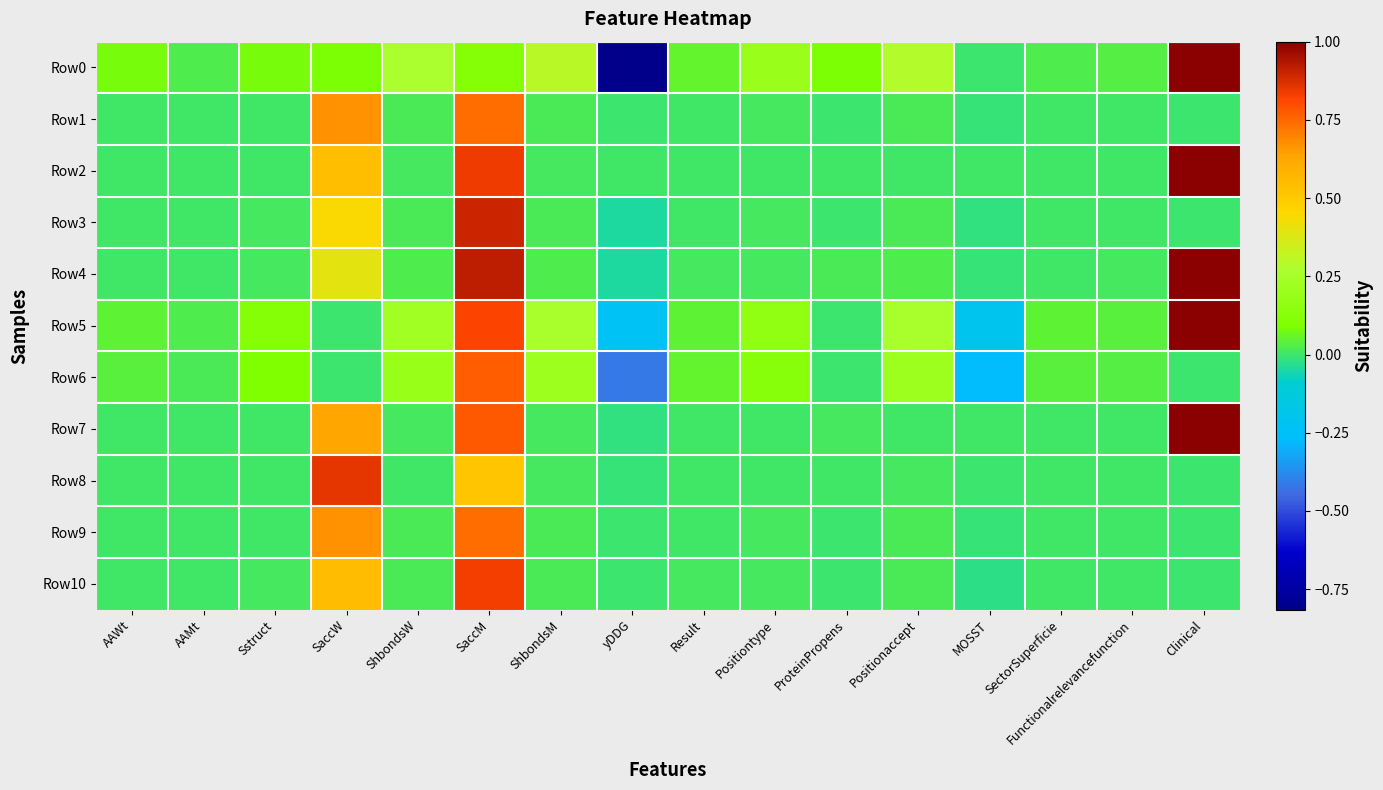

What is the total value across all series at ProteinPropens?

0.1